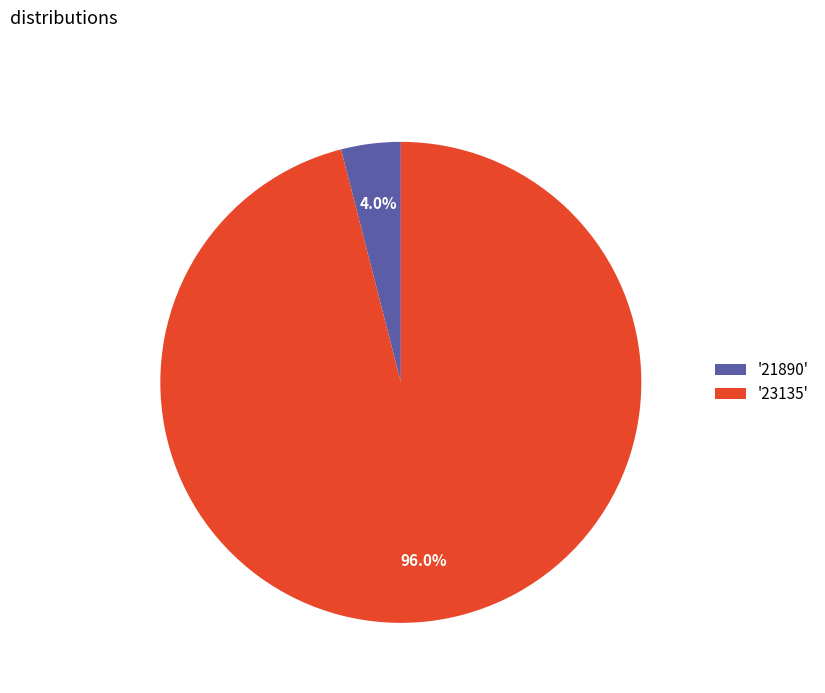

What is the total percentage of '23135' and '21890'?

100.0%